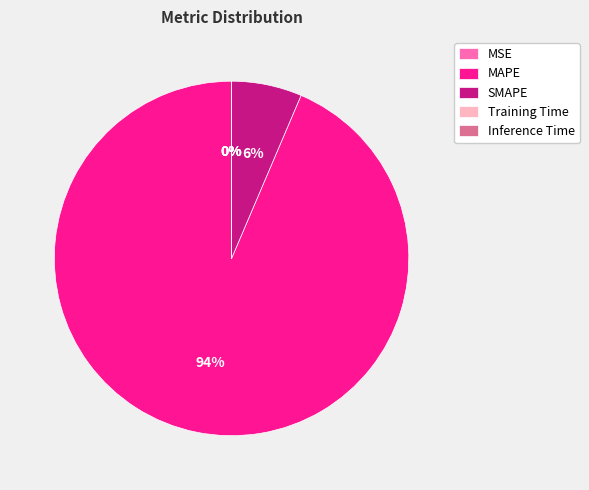

What is the majority slice?

MAPE